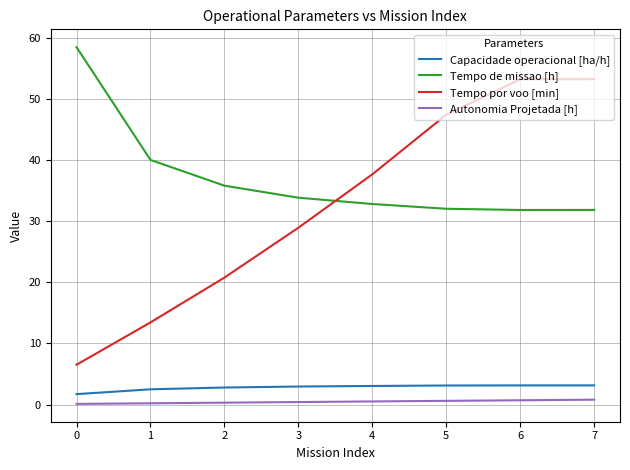

What is the highest value of the Tempo de missao [h] series?

58.5